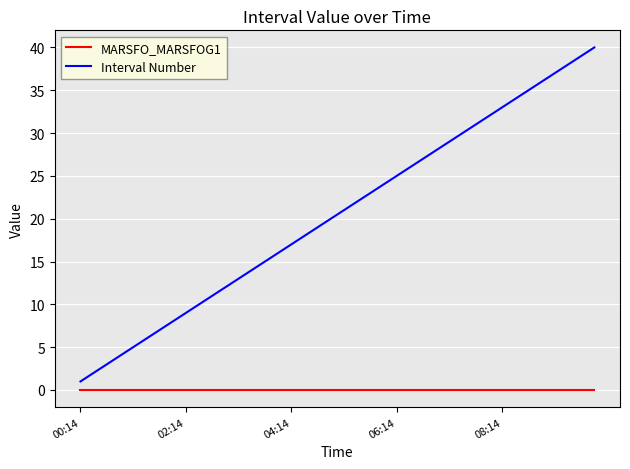

Which series has the largest total across all categories?

Interval Number